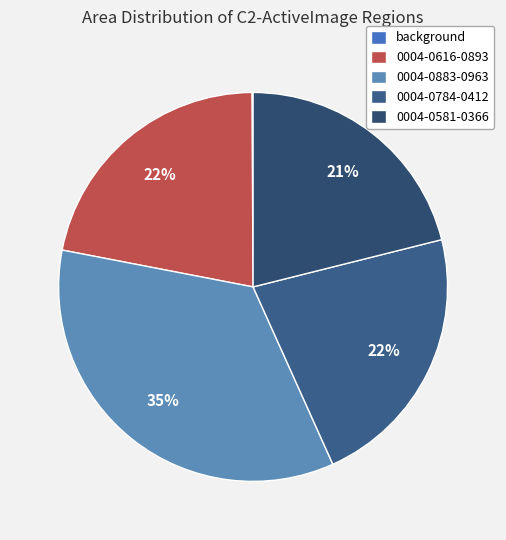

Combined, do 0004-0883-0963 and 0004-0581-0366 account for over 50%?

Yes